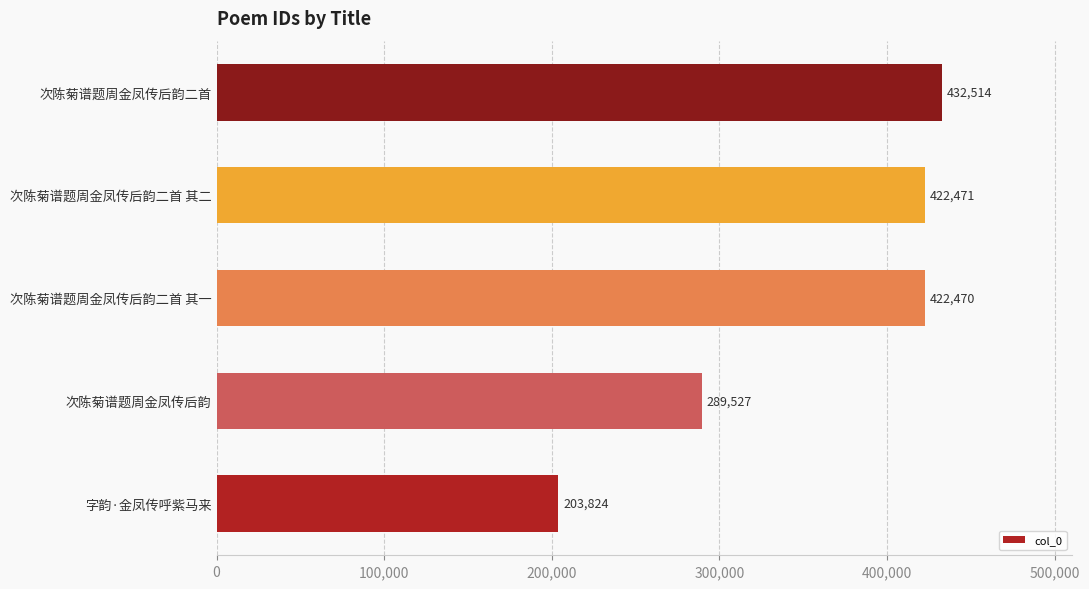

How many bars are there in total?

5